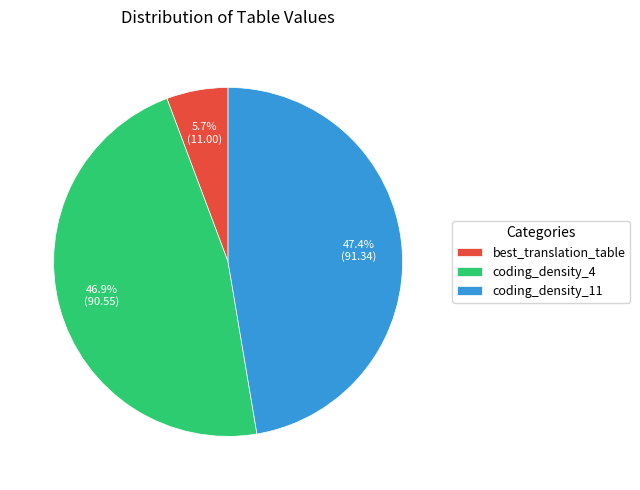

What percentage is the coding_density_4 slice, to the nearest percent?

47%